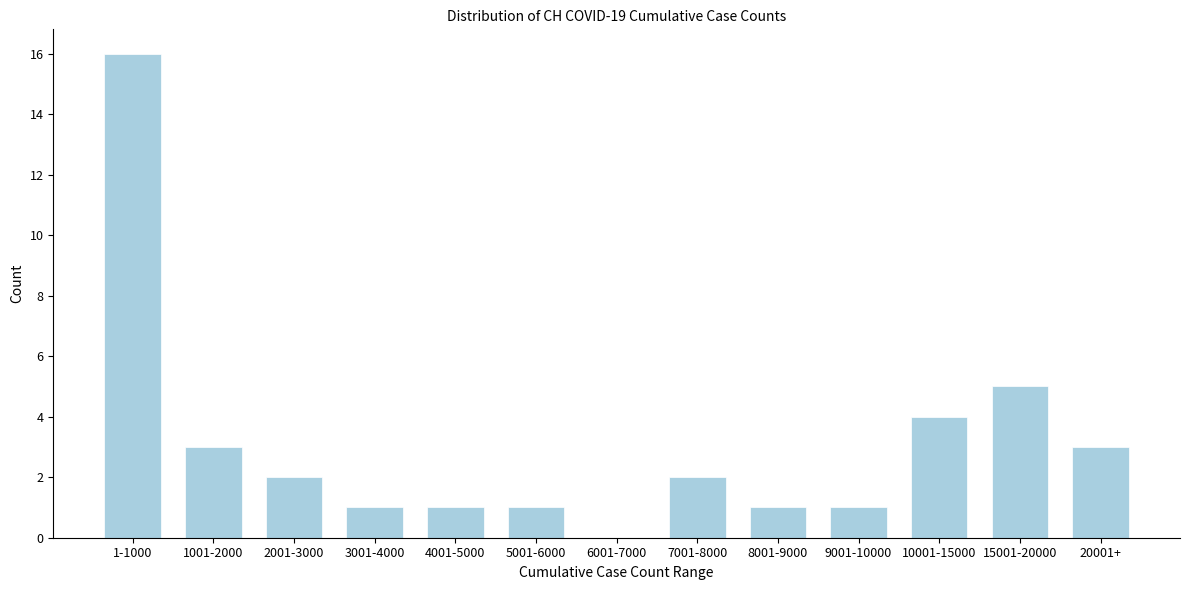

Reading left to right, what are all the values shown in this chart?

1-1000=16	1001-2000=3	2001-3000=2	3001-4000=1	4001-5000=1	5001-6000=1	6001-7000=0	7001-8000=2	8001-9000=1	9001-10000=1	10001-15000=4	15001-20000=5	20001+=3